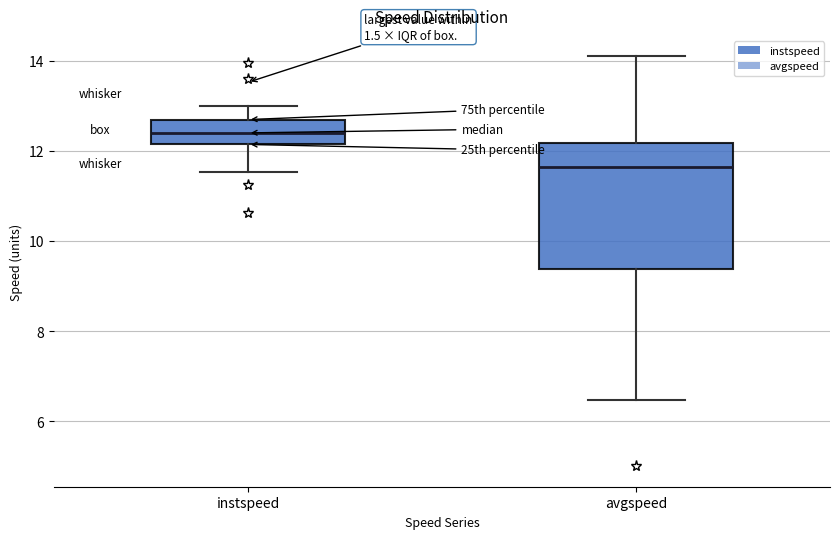

Comparing the boxes themselves (not the whiskers), which one is the tallest?

avgspeed